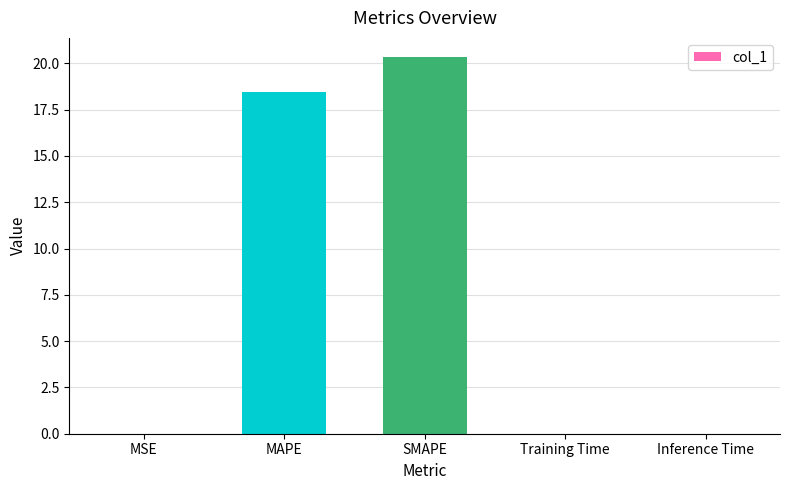

Are the bars grouped side by side (vs. stacked)?

No